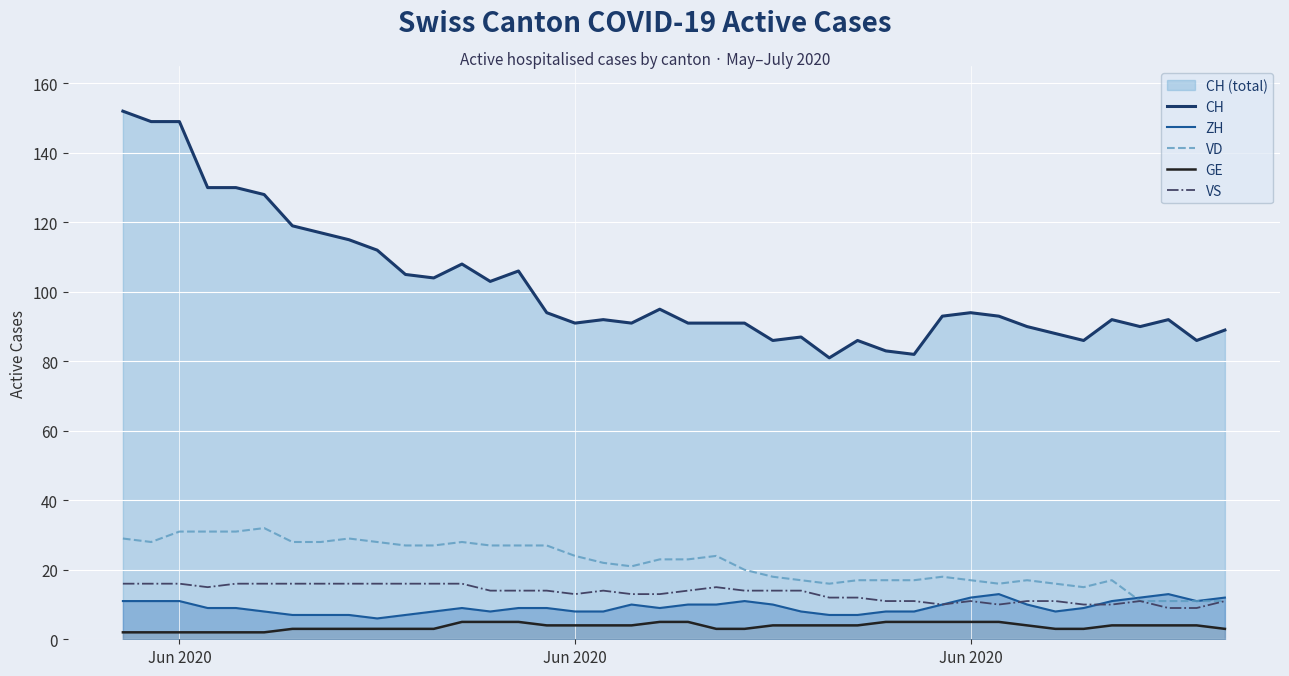

What is the greatest value displayed?

152